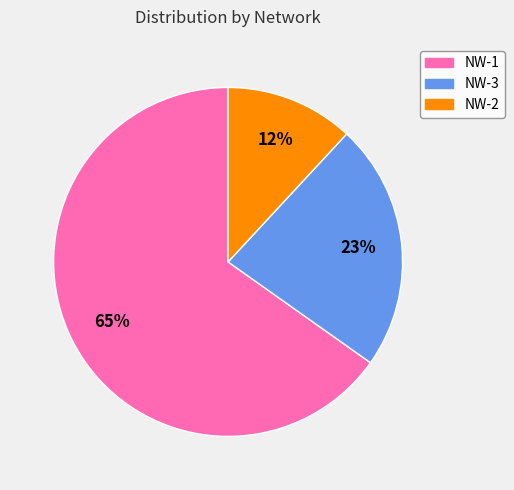

What is the largest slice in the pie chart?

NW-1